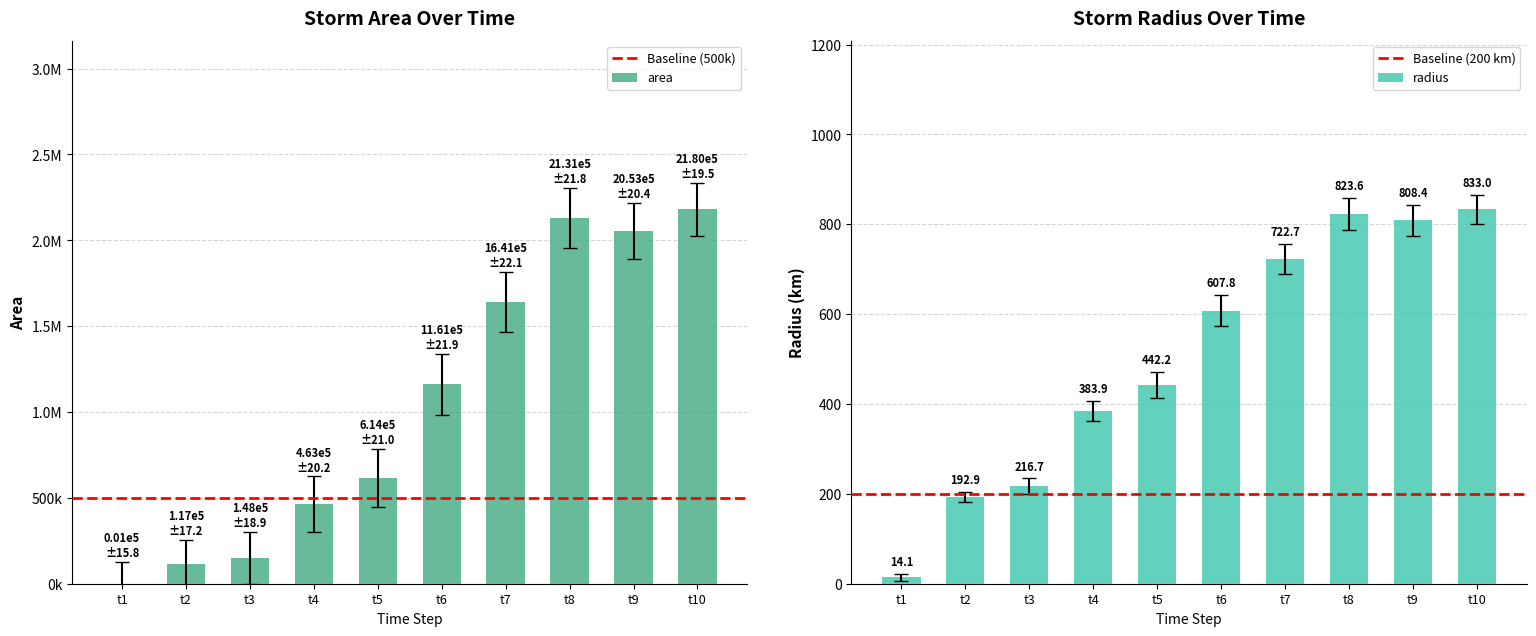

Does the chart contain stacked bars?

No